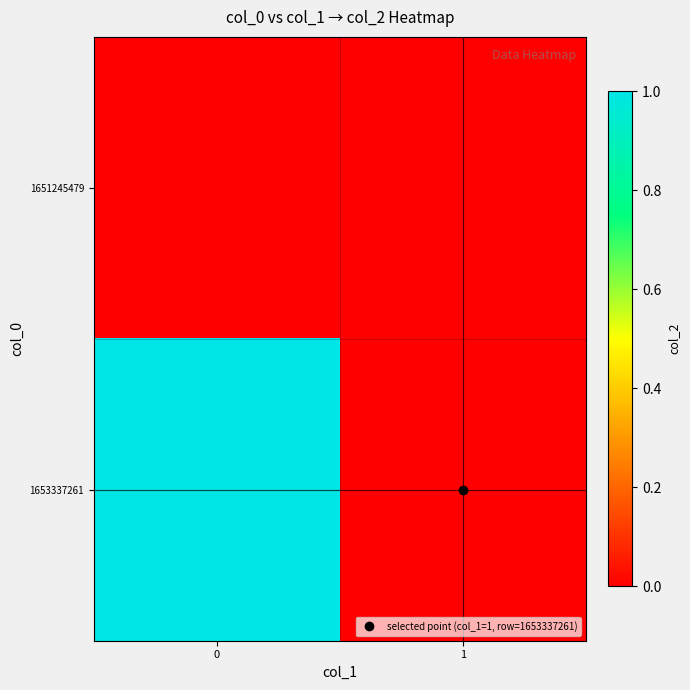

What is the total value across all series at 0?

1